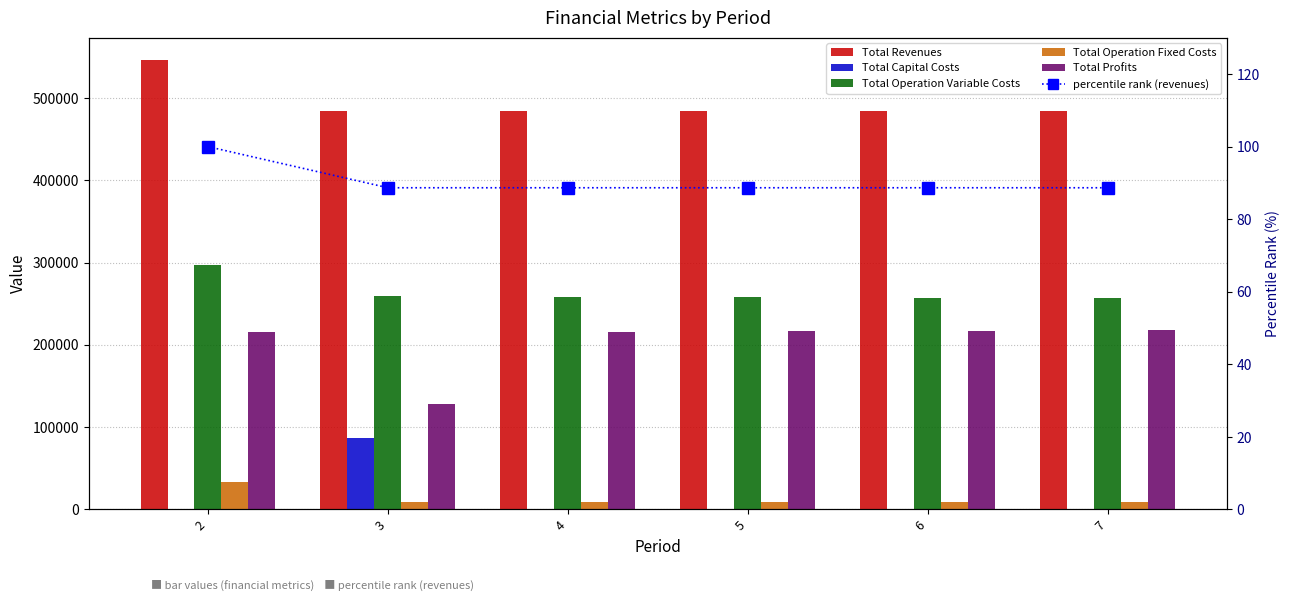

Rank the categories by percentile rank (revenues) value from highest to lowest.

2, 4, 5, 6, 7, 3